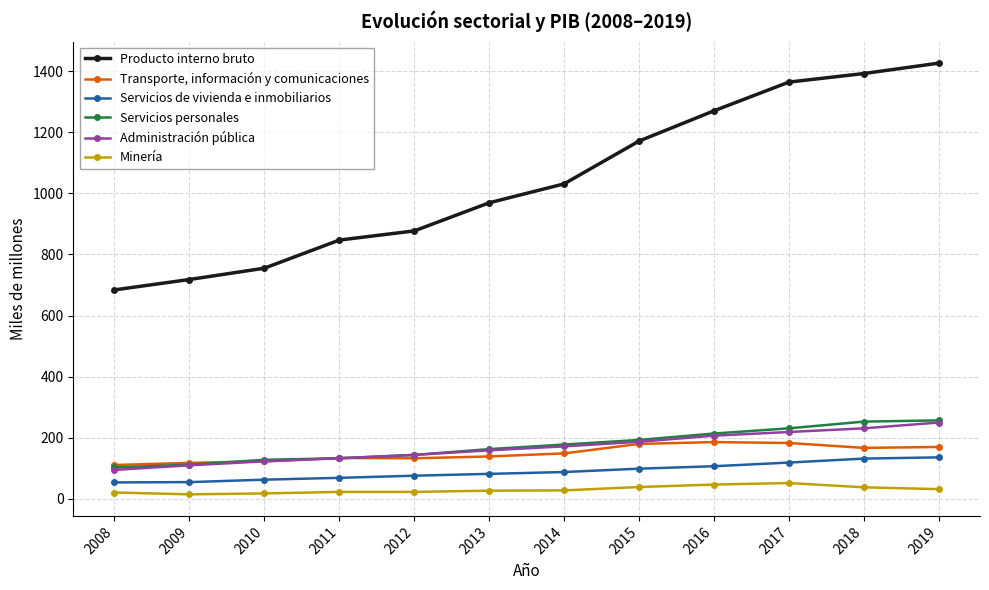

List the series in order of their peak value, lowest first.

Minería, Servicios de vivienda e inmobiliarios, Transporte, información y comunicaciones, Administración pública, Servicios personales, Producto interno bruto